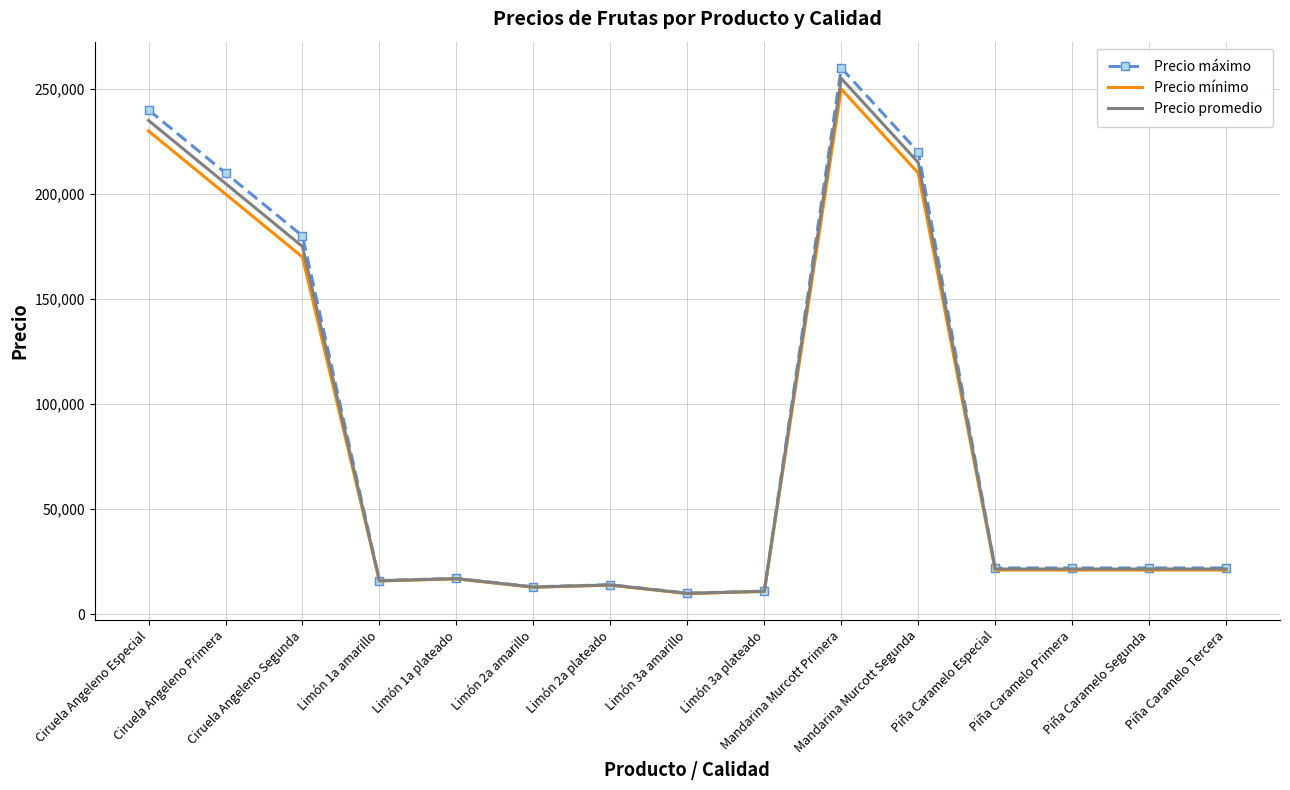

What is the highest value of the Precio mínimo series?

250000